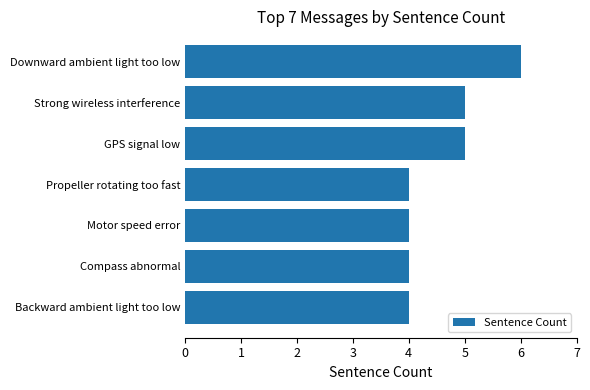

Reading bottom to top, what are all the values shown in this chart?

Backward ambient light too low=4	Compass abnormal=4	Motor speed error=4	Propeller rotating too fast=4	GPS signal low=5	Strong wireless interference=5	Downward ambient light too low=6